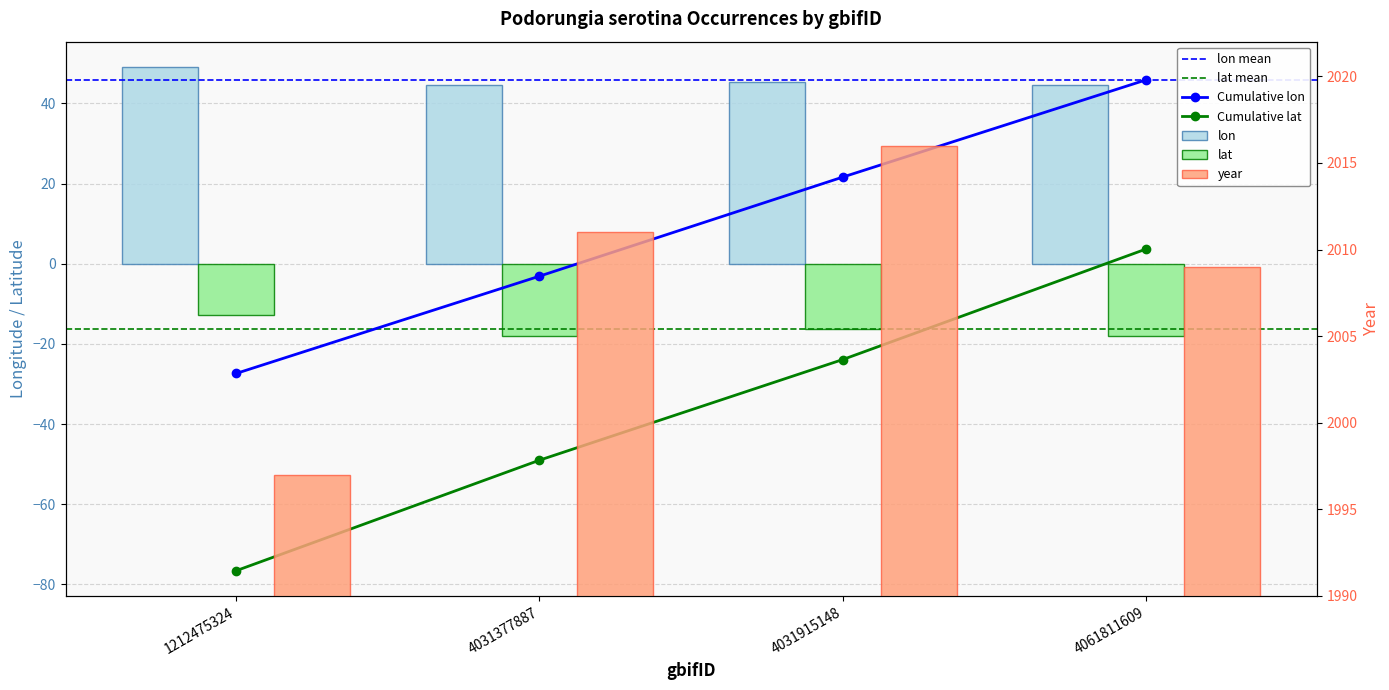

At which label is year closest to 2006?

4061811609